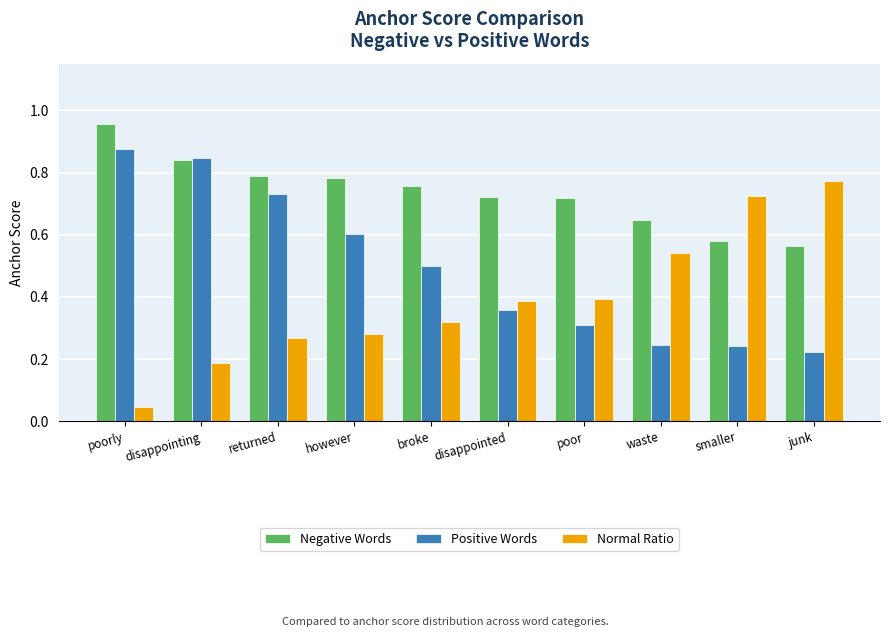

Which category has the lowest value in the Normal Ratio series?

poorly